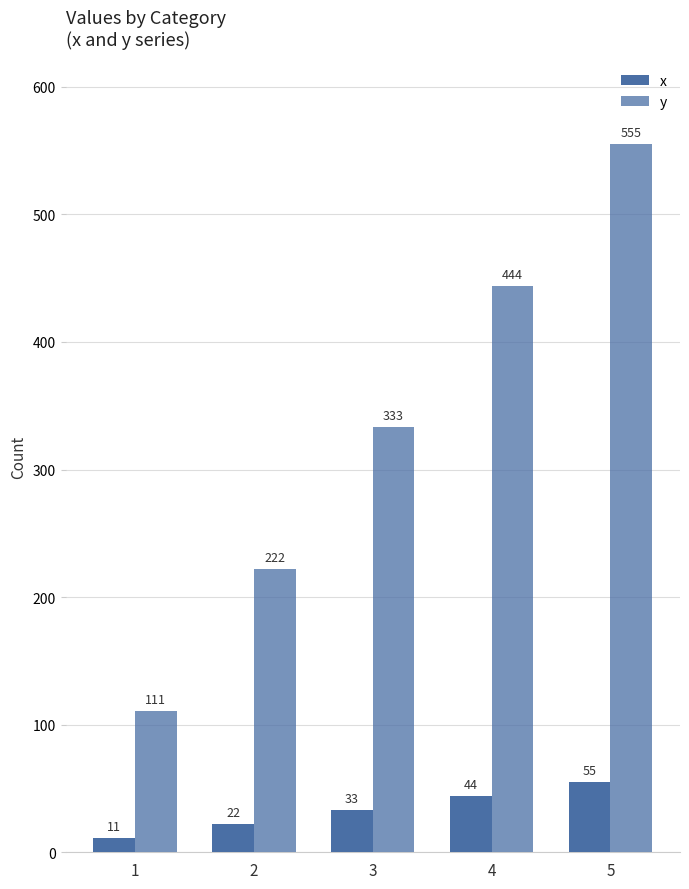

List the series in order of their peak value, highest first.

y, x